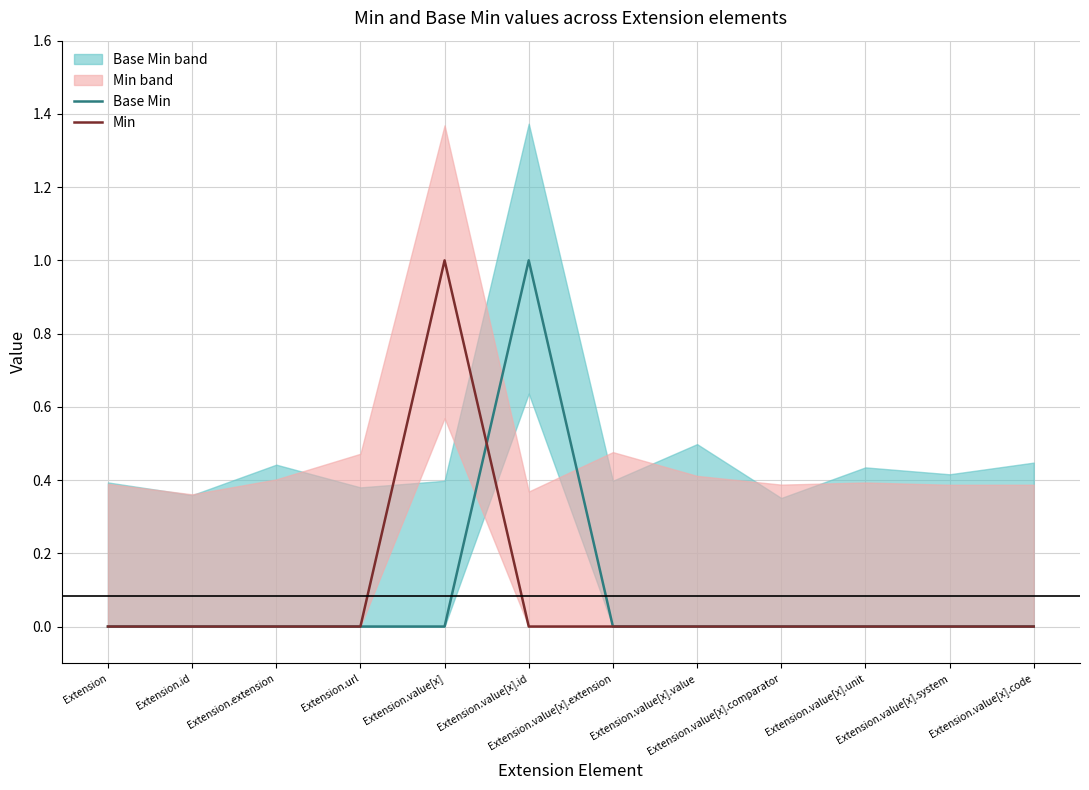

True or false: Base Min has more than 1 interior local peaks.

False